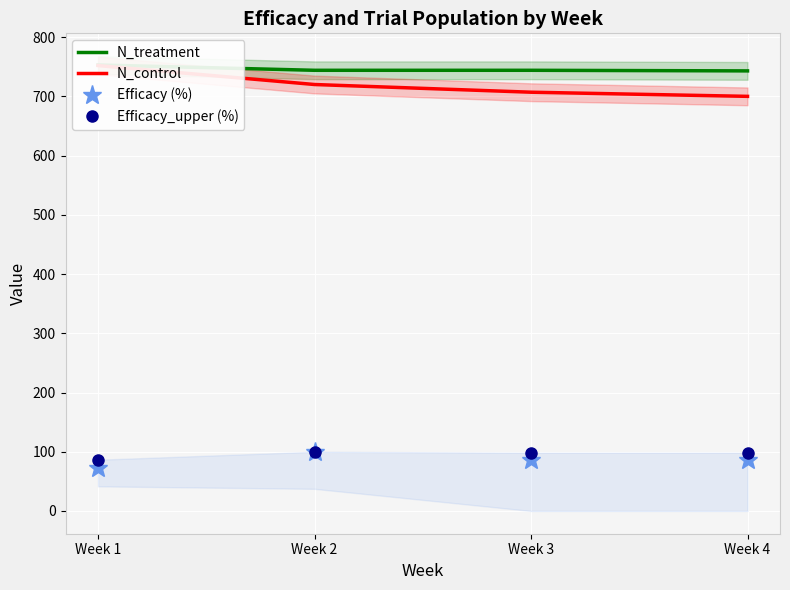

What is the spread (max minus min) of values at Week 2?

644.0